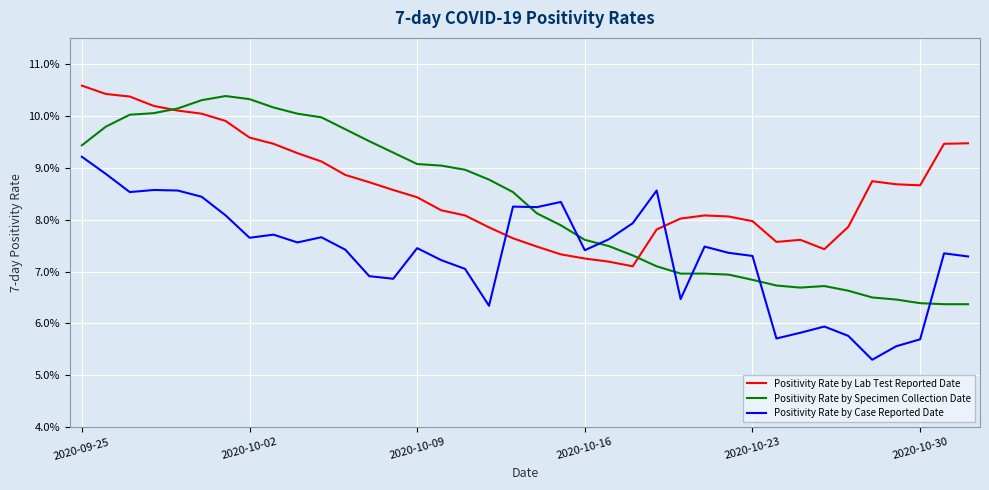

Does the chart display data point markers on the line(s)?

No